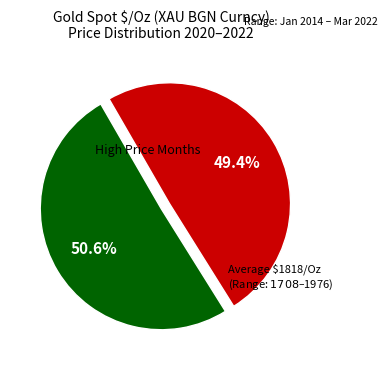

Is there a majority slice in this chart?

Yes